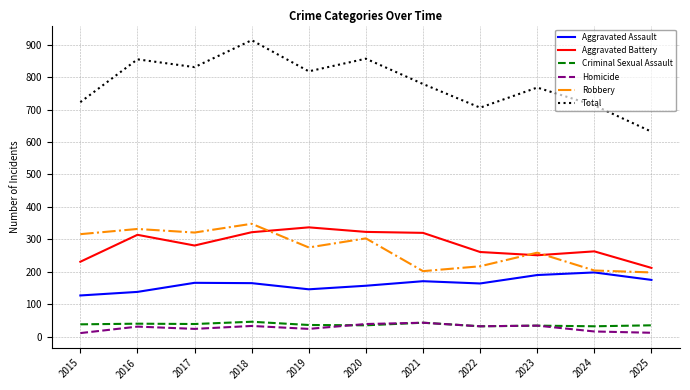

What is the difference between the second highest and second lowest values in the Aggravated Assault series?

52